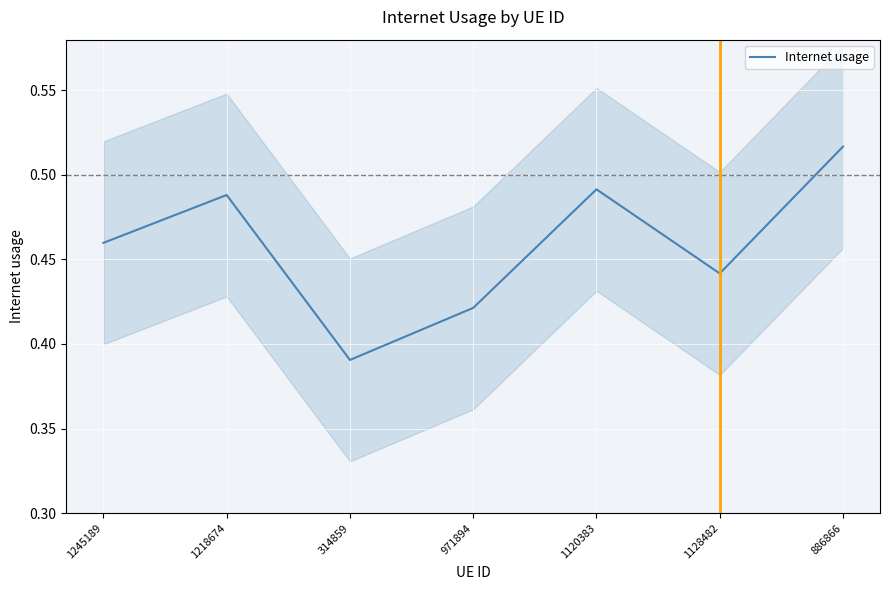

What is the difference between the maximum and minimum values?

0.1